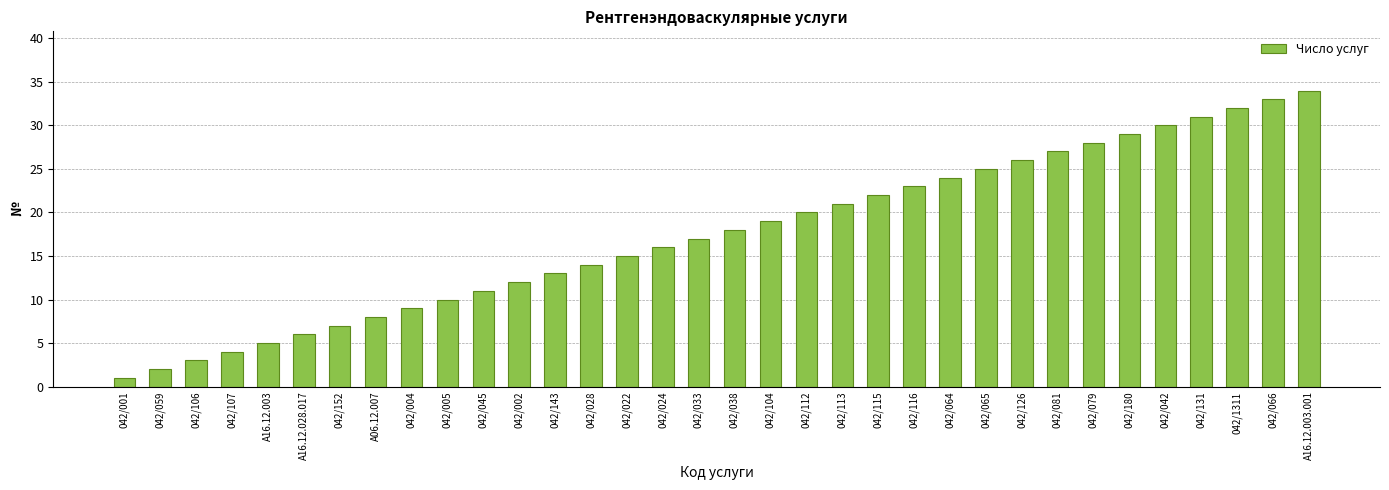

How many values are below 18?

17